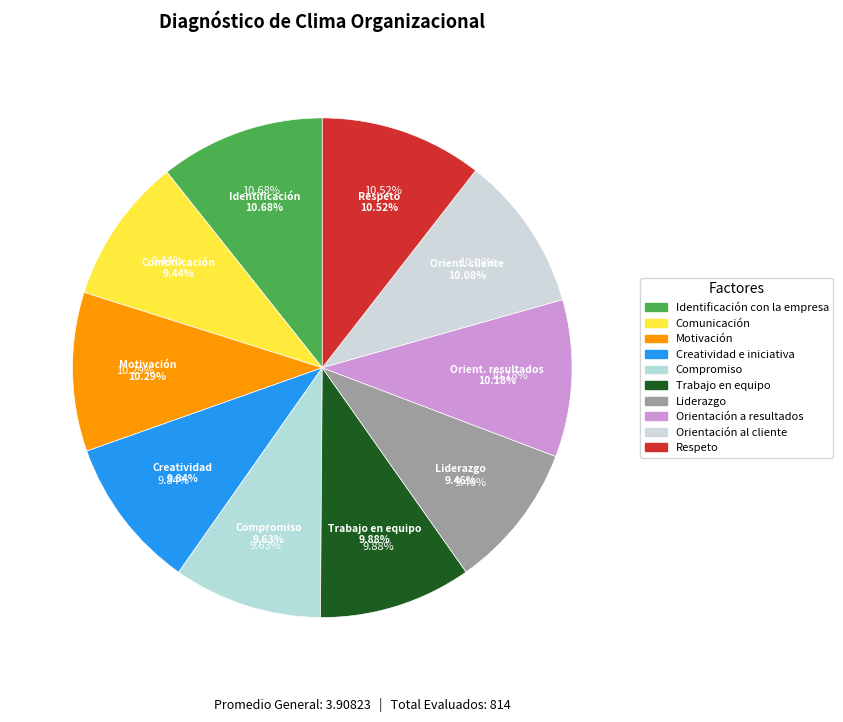

How many slices are in this pie chart?

10